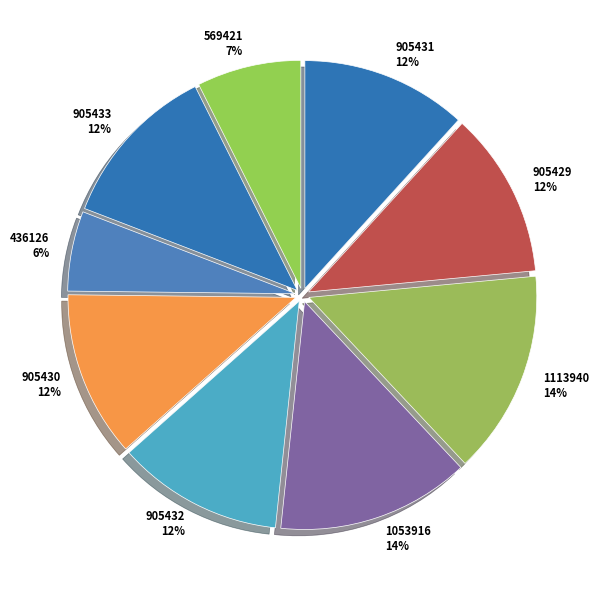

Combined, do 905429 and 905432 account for over 50%?

No